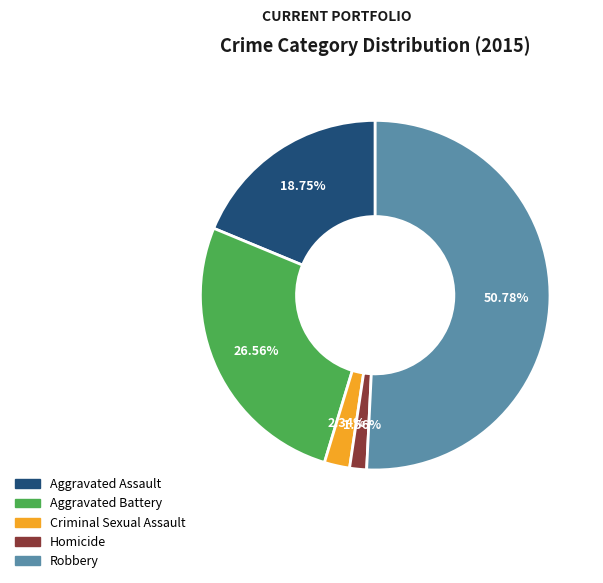

To the nearest percent, what is the difference between the largest and smallest slice percentages?

49%